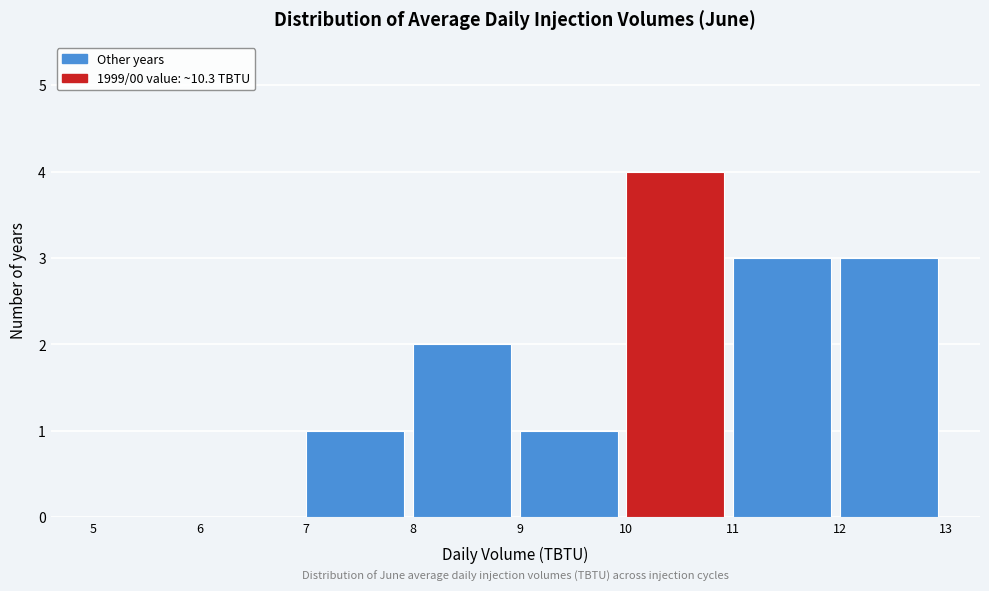

Over which range of the x-axis is the bar tallest?

10 to 11